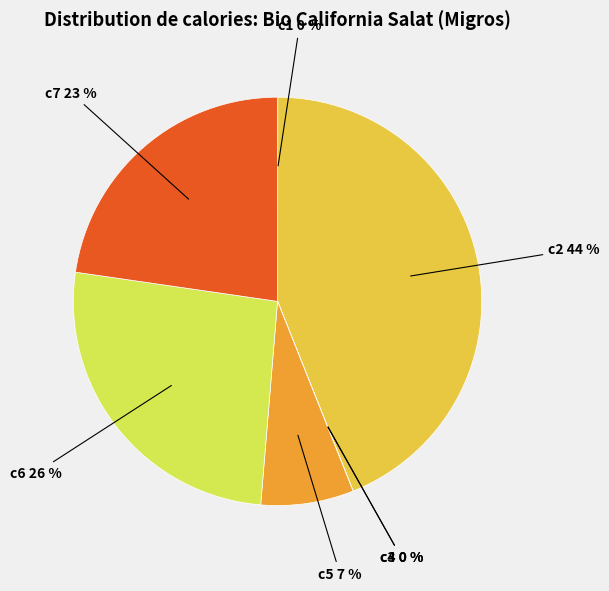

Does any single category account for the majority?

No